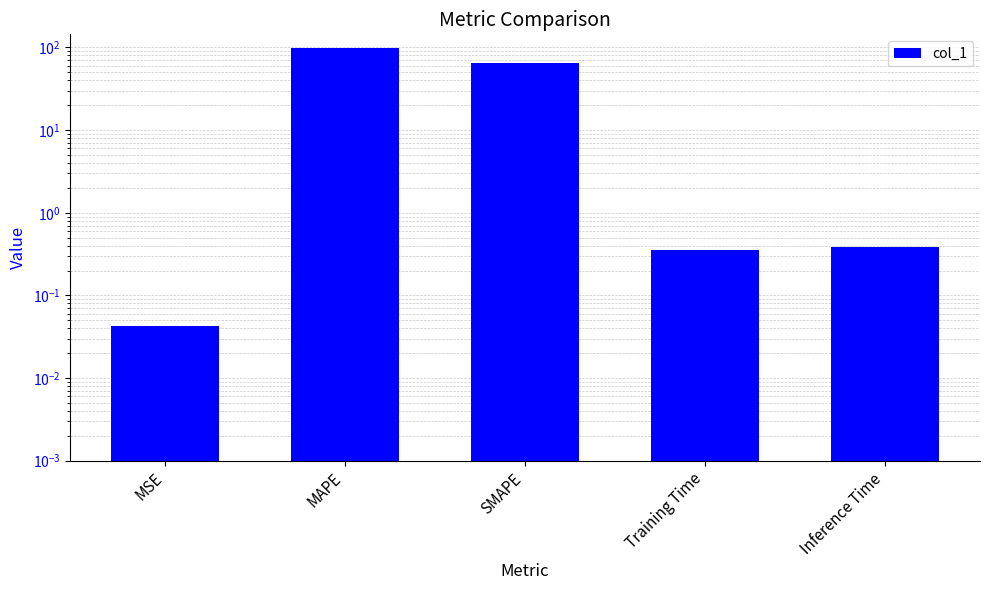

What is the change in value from MAPE to Training Time?

-97.5